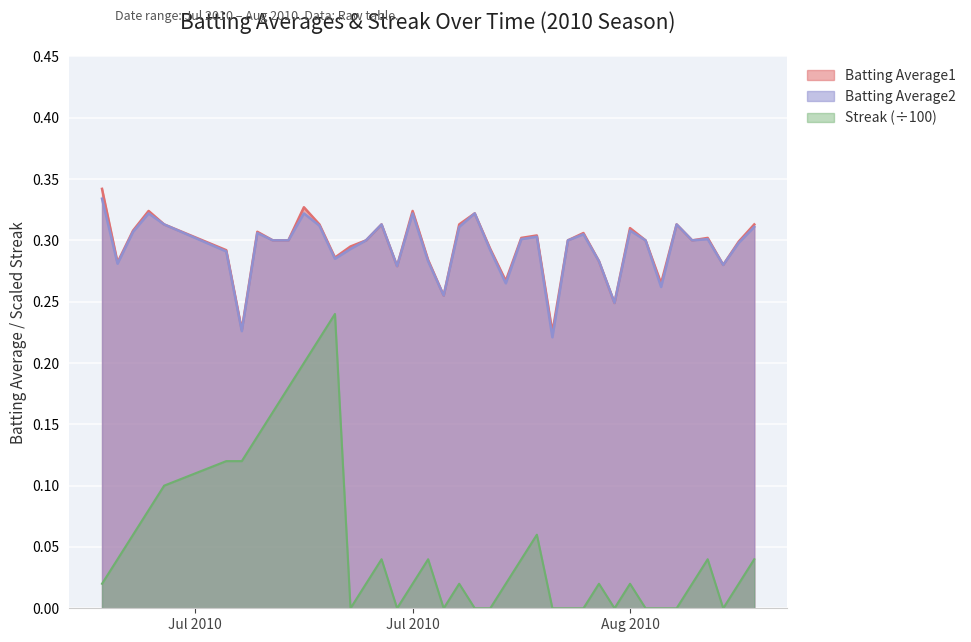

How many interior local peaks does the Batting Average2 series have?

11